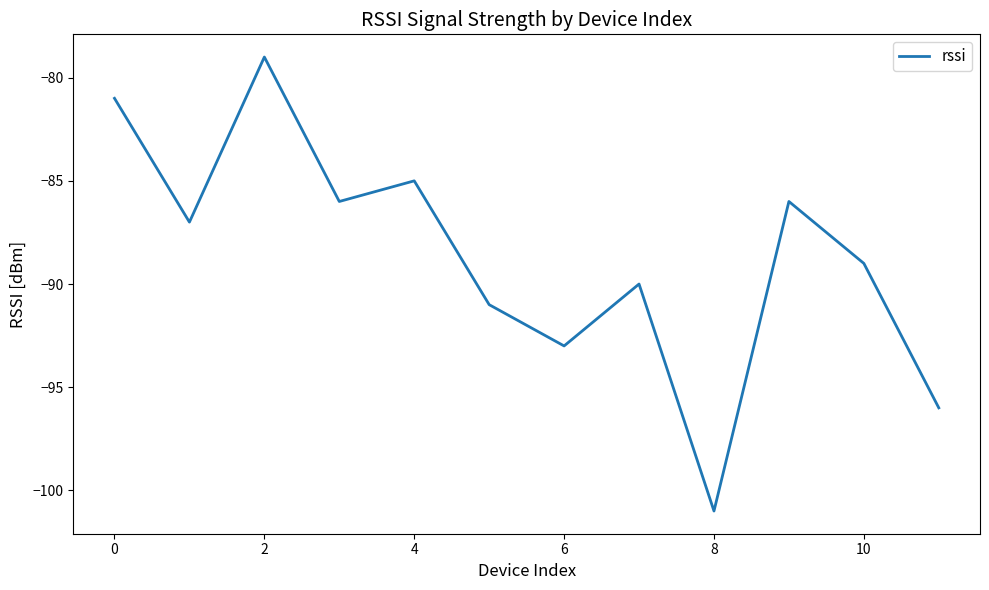

What is the minimum value shown in the chart?

-101